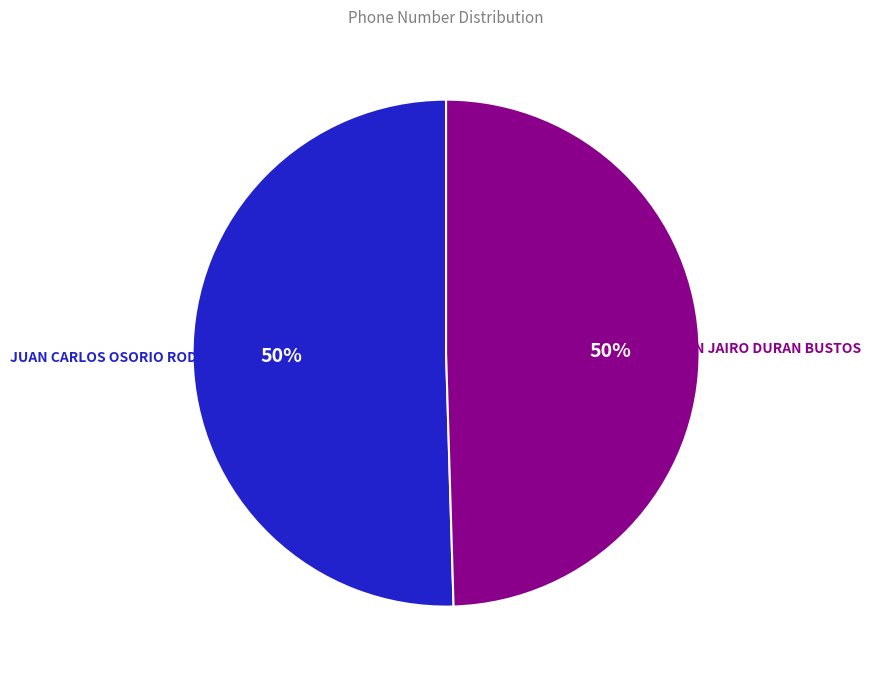

To the nearest percent, what portion does JUAN CARLOS OSORIO RODRIGUEZ represent?

50%